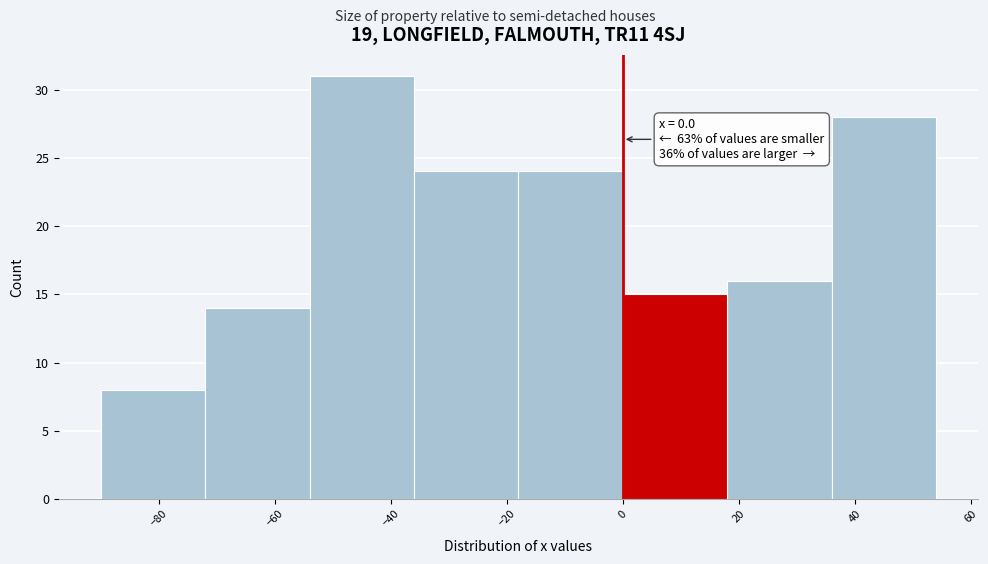

Over which range of the x-axis is the bar tallest?

-54 to -36